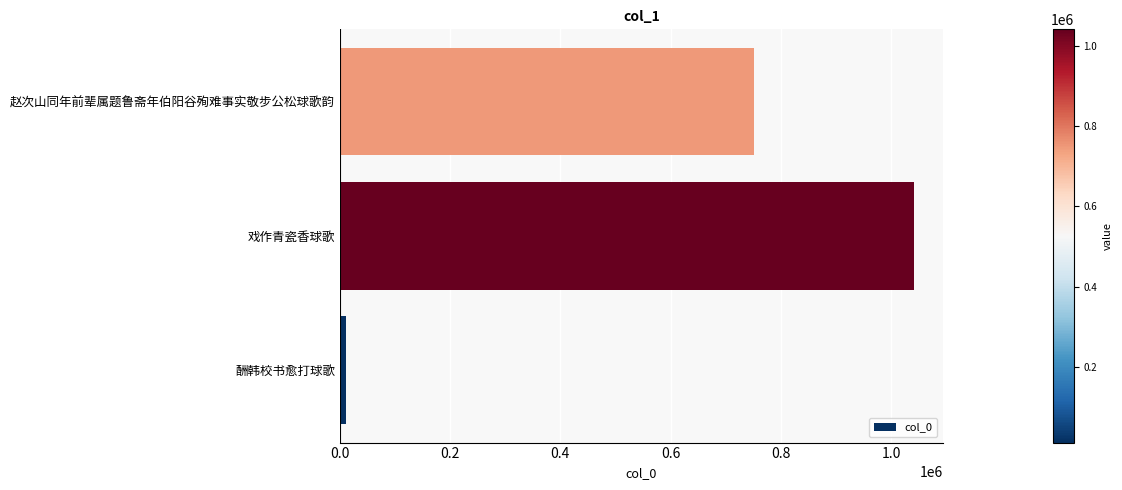

Is it true that the value at 赵次山同年前辈属题鲁斋年伯阳谷殉难事实敬步公松球歌韵 is 751194?

True